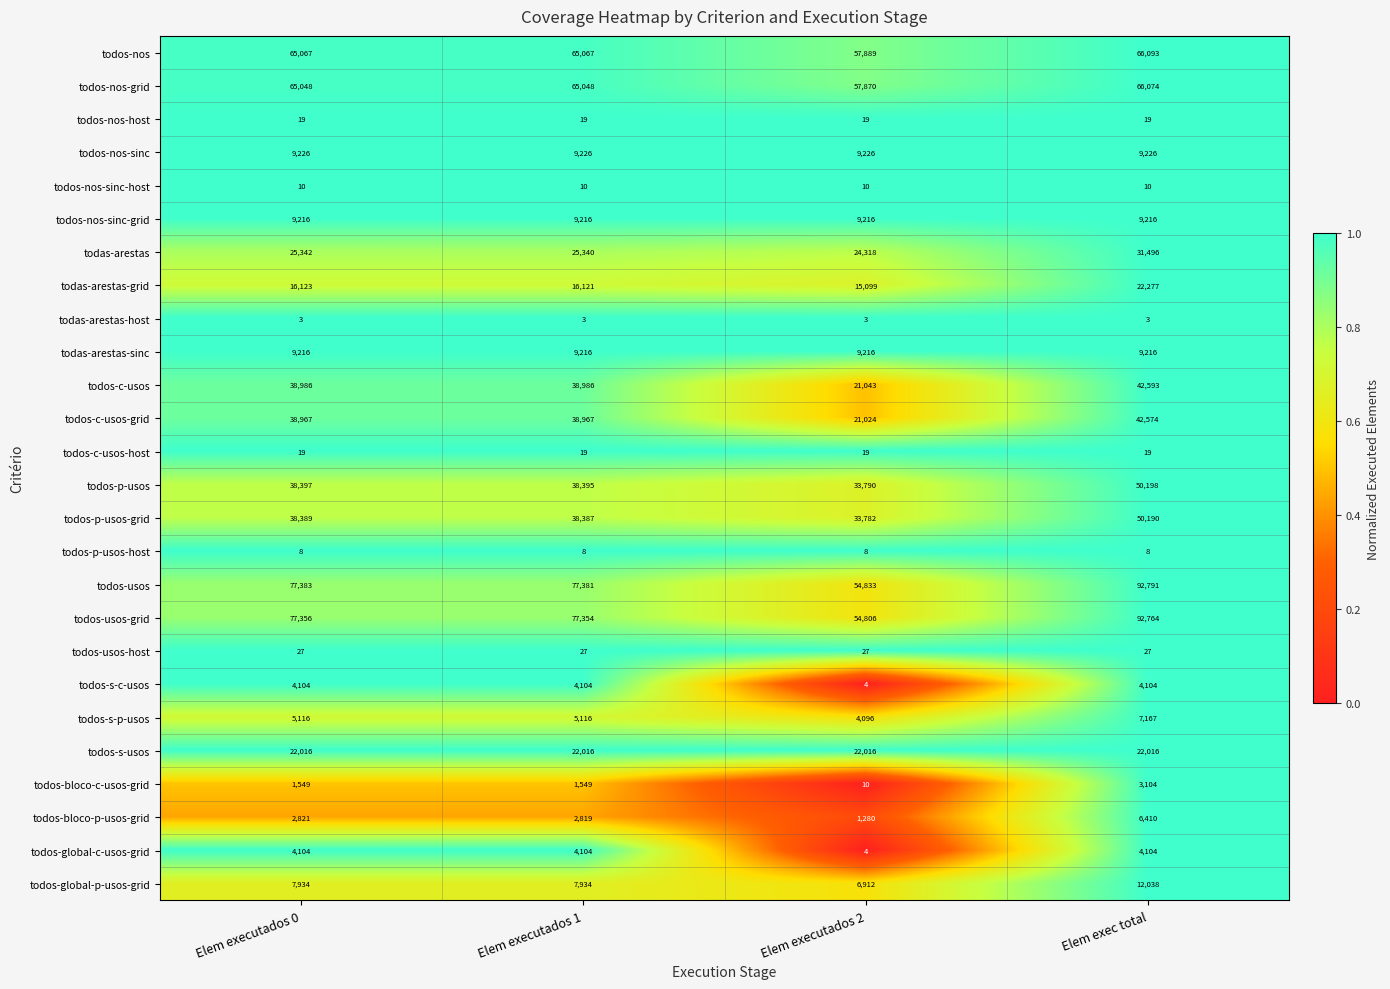

What is the lowest value of the todos-p-usos series?

33790